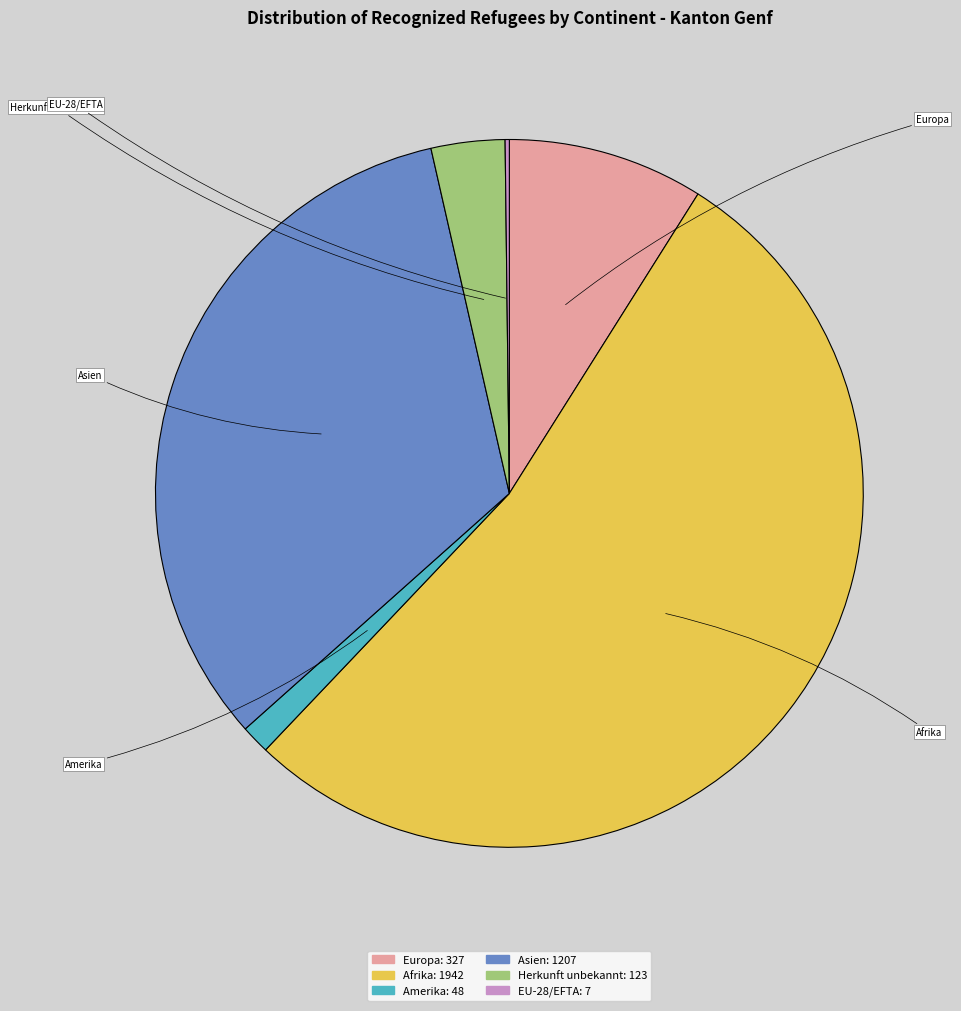

Is there any slice that represents more than half of the pie?

Yes